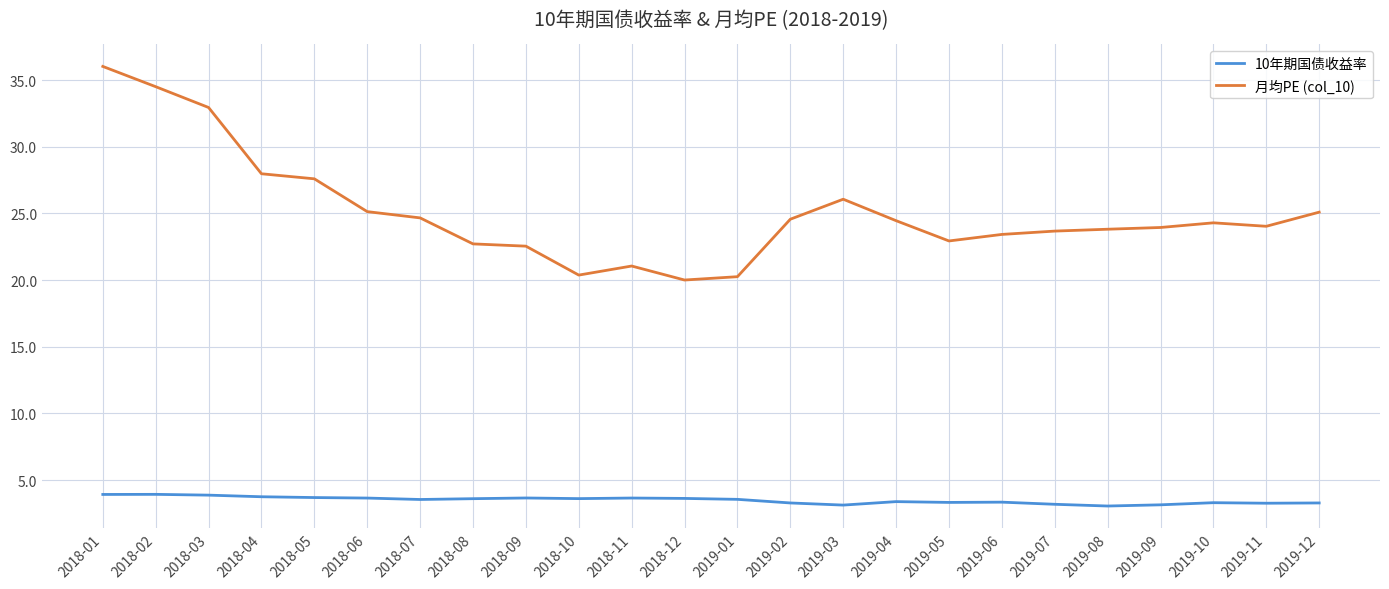

True or false: 月均PE (col_10) has a value of 15.3 at 2018-02.

False